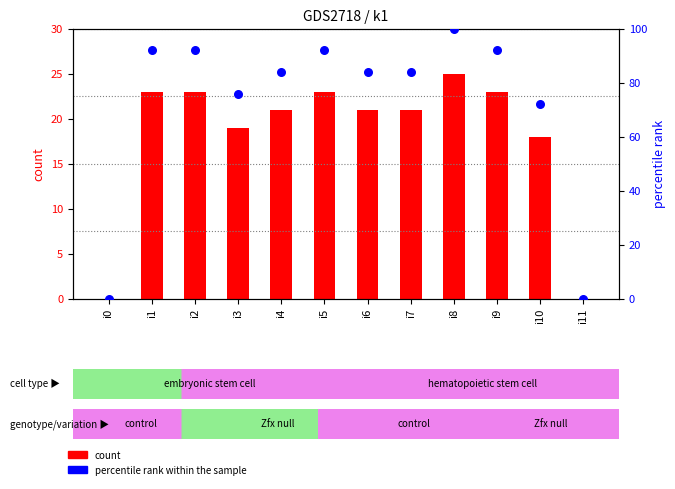

At how many categories does at least one series exceed 41?

10